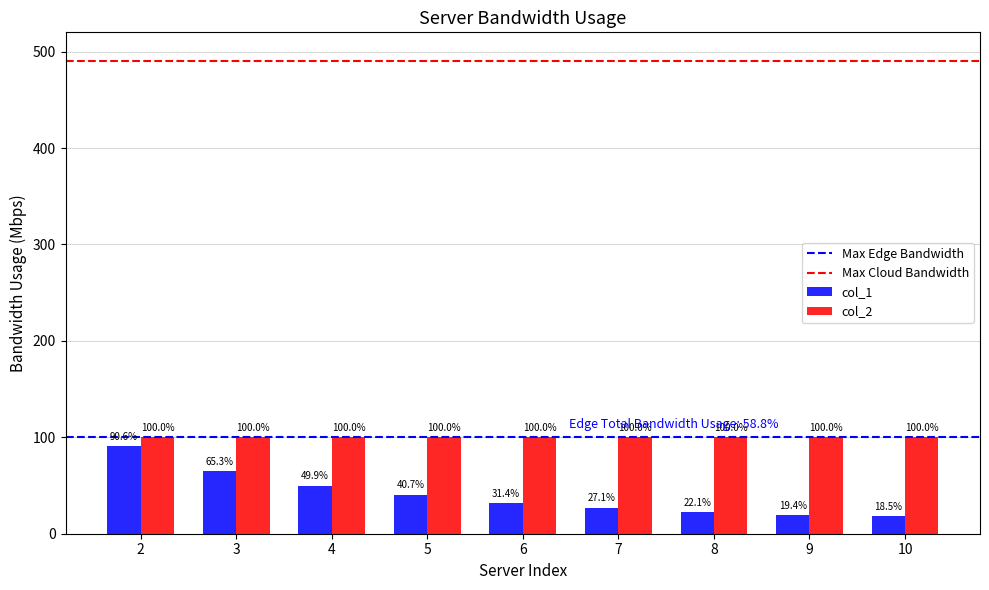

What is the average value of the col_2 series?

100.0